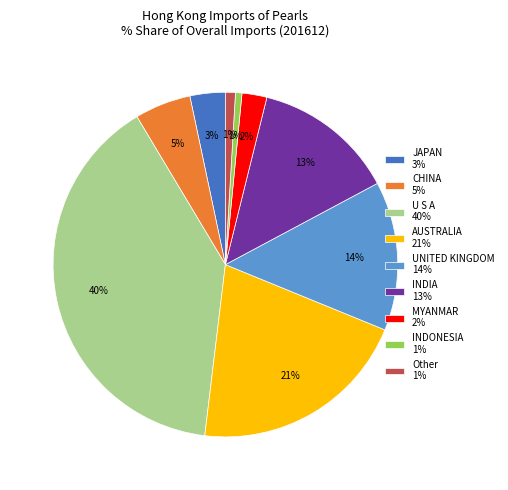

Which category has the biggest portion of the pie?

U S A 40%